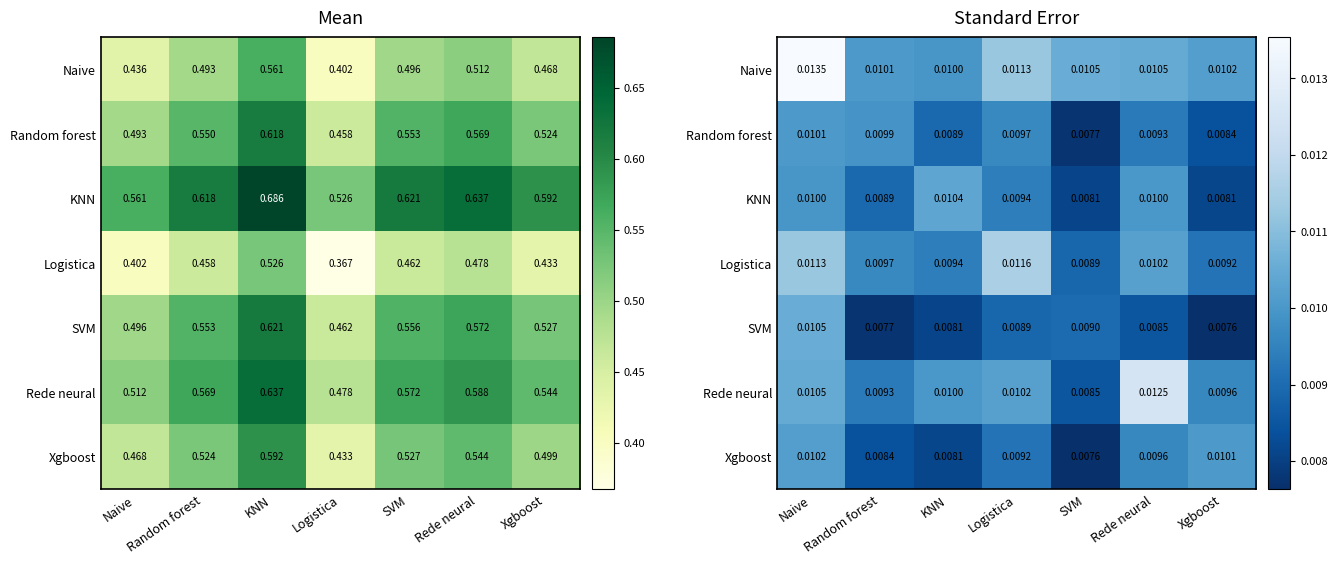

Which category has the lowest value across all series?

Xgboost